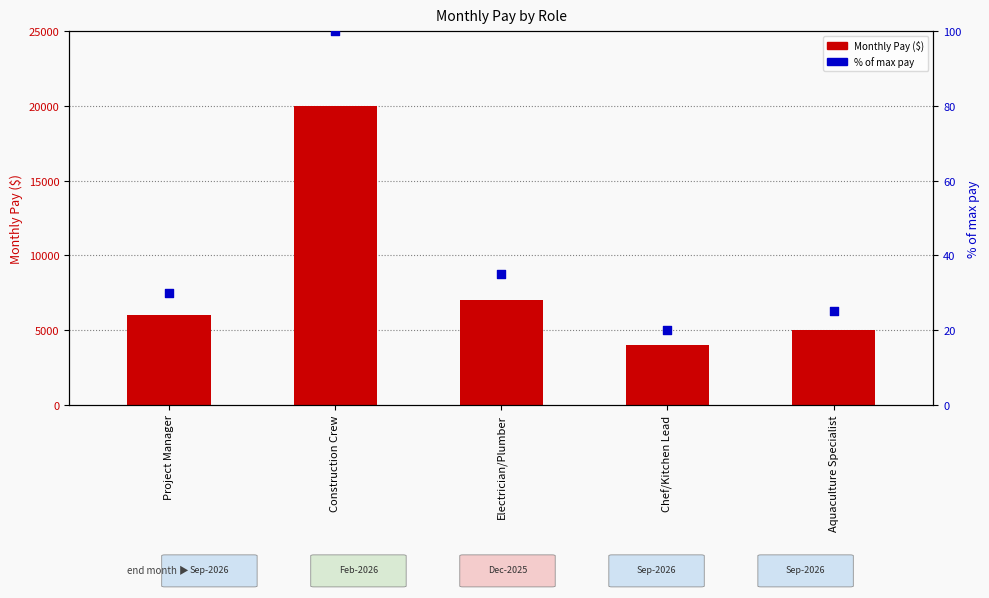

Which series reaches the minimum Y coordinate?

% of max pay